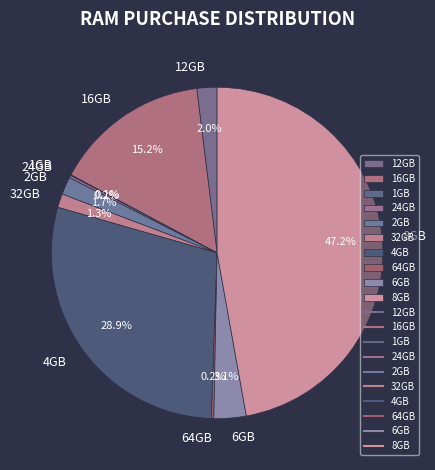

How much of the chart is everything except 4GB?

71.1%